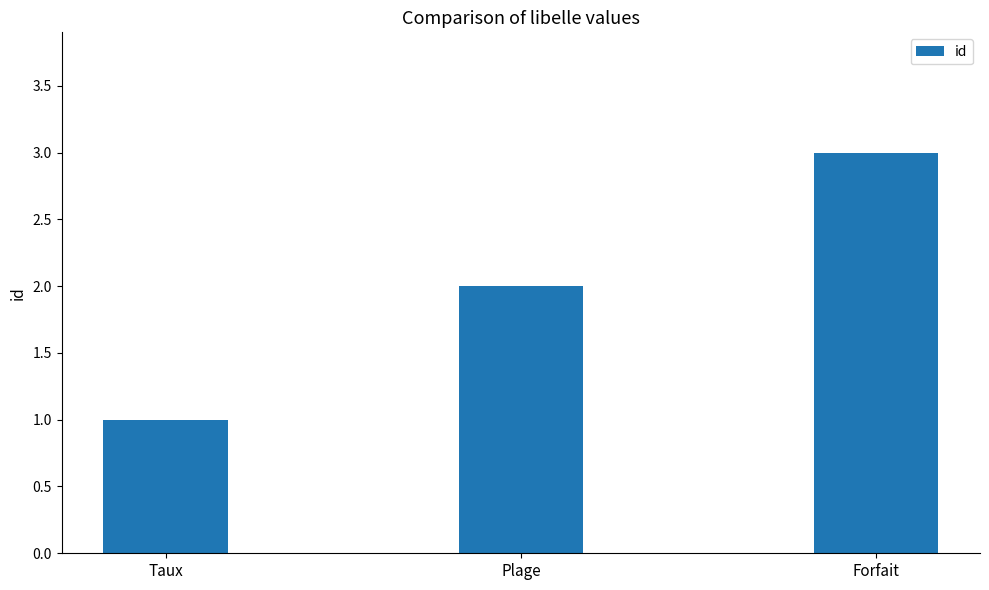

The chart shows a value of 1 at Taux. True or false?

True